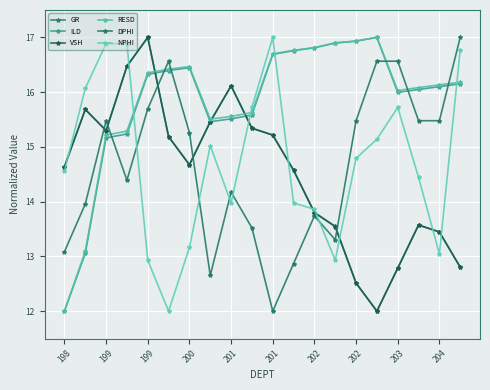

How many lines are shown in the chart?

6